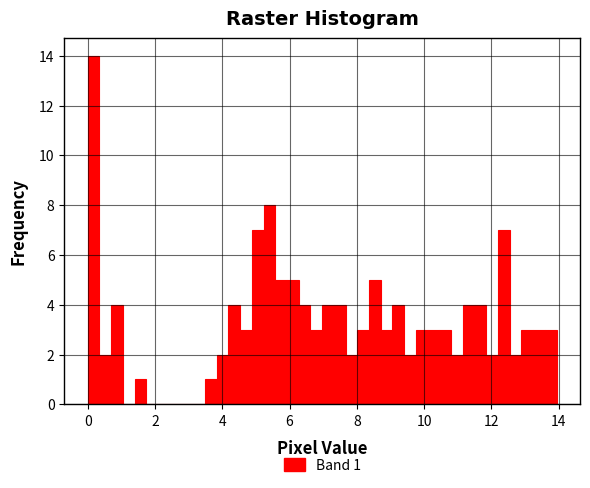

Read against the x-axis, roughly where is the centre of the tallest bar?

0.2